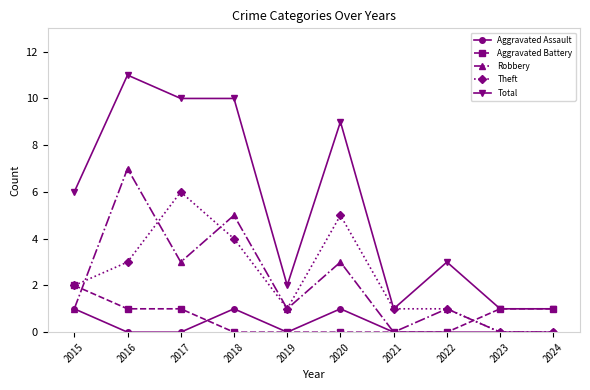

Rank the series by their maximum value, from lowest to highest.

Aggravated Assault, Aggravated Battery, Theft, Robbery, Total